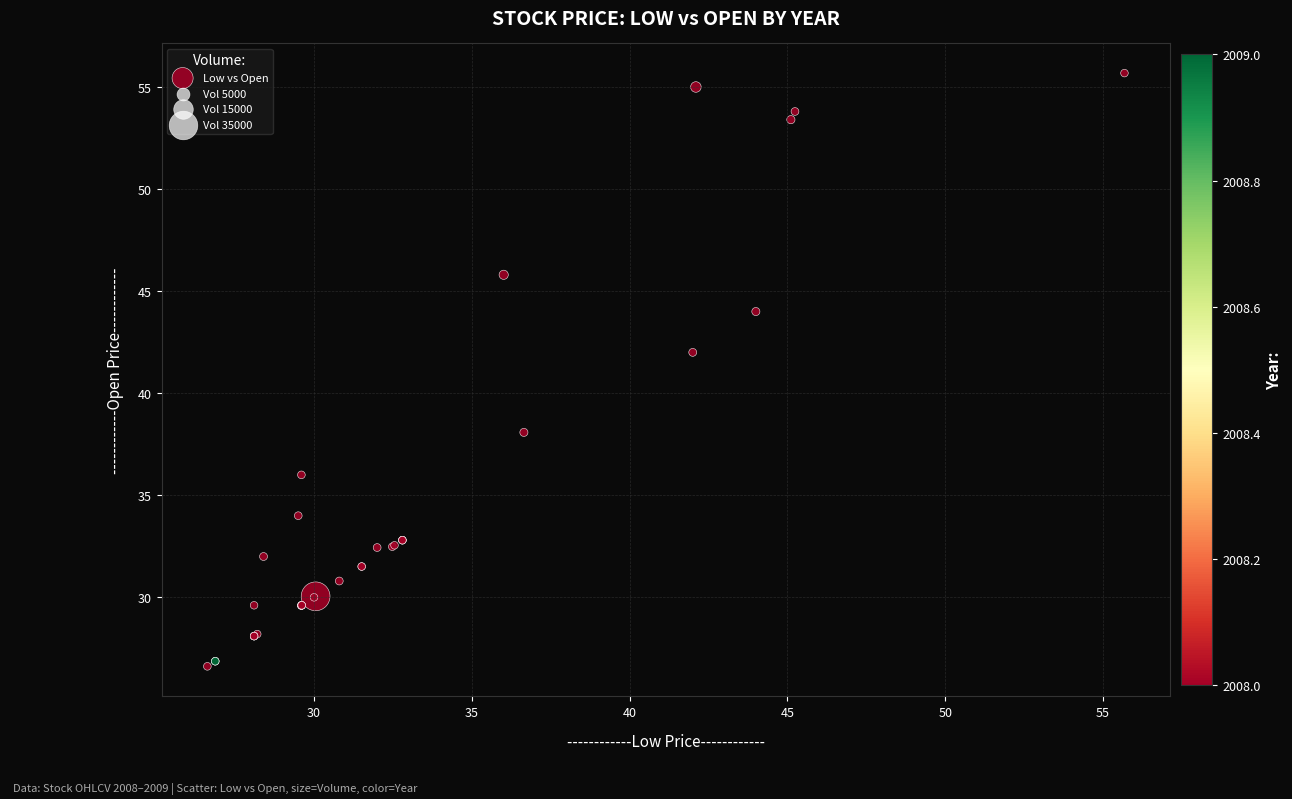

What Y value in the scatter plot is closest to 41?

42.0